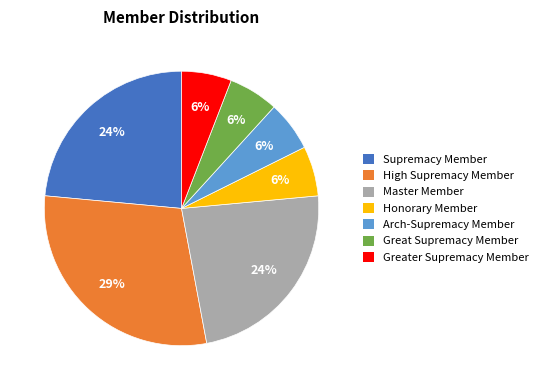

How many slices are in this pie chart?

7